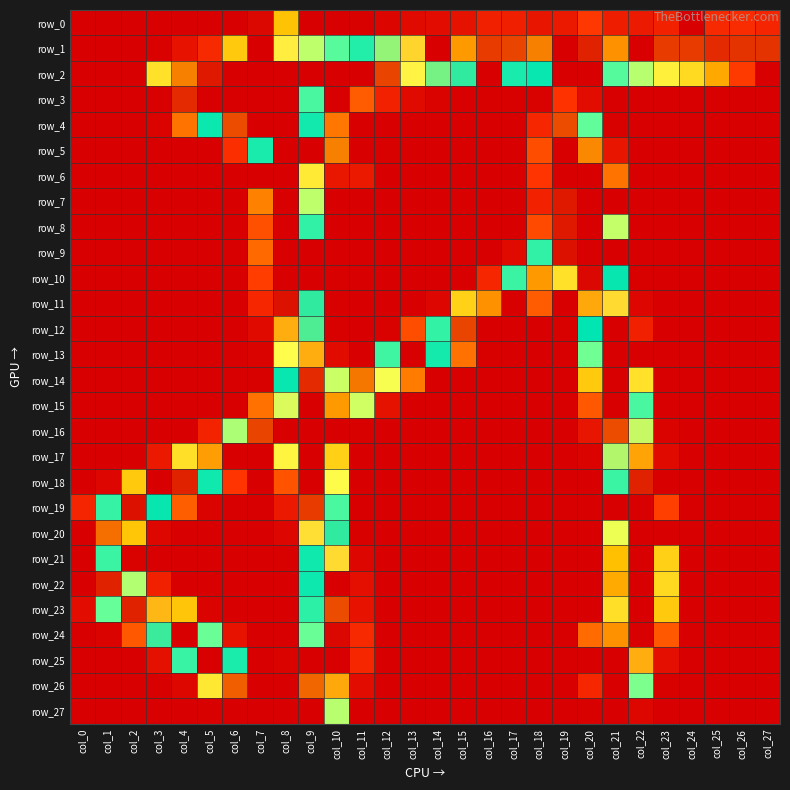

Reading left to right, transcribe all the data shown in this chart.

row_0: 0	0	0	0	0	0	0	254	92	0	0	1	4	8	10	14	25	24	16	19	40	22	20	26	0	31	33	28
row_1: 0	0	0	2	15	31	96	255	220	138	158	178	206	225	0	237	248	247	240	0	251	238	0	248	248	250	249	249
row_2: 0	0	0	110	240	252	0	255	255	255	255	255	247	219	203	196	0	182	188	0	0	159	139	119	106	81	41	0
row_3: 0	0	0	0	250	255	255	255	255	164	0	53	26	8	3	0	1	1	2	38	10	0	0	0	0	0	0	0
row_4: 0	0	0	3	62	187	246	0	255	184	63	0	0	0	0	0	0	0	29	246	155	1	0	0	0	0	0	0
row_5: 0	0	0	0	0	0	35	182	255	0	240	0	1	0	0	0	0	0	48	0	239	16	0	0	0	0	0	0
row_6: 0	0	0	0	0	0	0	0	255	116	17	19	0	0	0	0	0	0	39	255	255	62	0	0	0	0	0	0
row_7: 0	0	0	0	0	0	0	67	255	138	0	0	0	0	0	0	0	0	26	252	0	0	0	0	0	0	0	0
row_8: 0	0	0	0	0	0	0	49	255	173	0	0	0	0	0	0	0	0	47	252	255	137	0	0	0	0	0	0
row_9: 0	0	0	0	0	0	0	58	0	0	0	0	0	0	0	0	0	8	173	253	255	0	0	0	0	0	0	0
row_10: 0	0	0	0	0	0	0	42	255	0	1	0	0	0	0	0	30	169	237	110	254	192	1	0	0	0	0	0
row_11: 0	0	0	0	0	0	0	30	253	196	1	0	0	0	5	101	238	0	53	0	234	224	5	0	0	0	0	0
row_12: 0	0	0	0	0	0	0	8	233	199	1	0	2	48	172	247	0	0	0	1	191	0	25	0	0	0	0	0
row_13: 0	0	0	0	0	0	0	3	217	233	9	0	167	0	183	61	1	0	0	0	151	255	0	0	0	0	0	0
row_14: 0	0	0	0	0	0	0	1	188	250	136	241	216	65	0	0	0	0	0	0	96	255	110	0	0	0	0	0
row_15: 0	0	0	0	0	0	0	61	213	0	237	135	14	0	0	0	0	0	0	0	52	255	164	0	0	0	0	0
row_16: 0	0	0	0	0	27	141	247	255	0	0	1	0	0	0	0	0	0	0	0	16	246	211	3	0	0	0	0
row_17: 0	0	0	19	109	236	0	0	122	255	100	0	0	0	0	0	0	0	0	0	3	209	235	8	0	0	0	0
row_18: 0	5	96	0	251	185	39	0	50	0	126	0	0	0	0	0	0	0	0	0	0	169	251	0	0	0	0	0
row_19: 28	171	253	192	54	3	0	0	19	248	163	0	0	0	0	0	0	0	0	0	0	0	255	43	0	0	0	0
row_20: 0	242	93	6	0	0	0	0	5	223	196	1	0	0	0	0	0	0	0	0	0	130	255	0	0	0	0	0
row_21: 255	169	2	0	0	0	0	0	1	185	224	5	0	0	0	0	0	0	0	0	0	90	0	100	0	0	0	0
row_22: 0	251	140	25	0	0	0	0	0	186	0	12	0	0	0	0	0	0	0	0	0	82	255	105	0	0	0	0
row_23: 10	153	251	231	94	3	0	0	0	174	246	15	0	0	0	0	0	0	0	0	0	109	255	96	0	0	0	0
row_24: 0	3	52	197	0	152	15	0	0	152	254	31	0	0	0	0	0	0	0	0	59	238	255	52	0	0	0	0
row_25: 0	0	0	13	170	255	181	0	3	0	0	30	0	0	0	0	0	0	0	0	0	255	233	12	0	0	0	0
row_26: 0	0	0	0	6	114	244	0	0	243	234	10	0	0	0	0	0	0	0	0	30	0	149	1	0	0	0	0
row_27: 0	0	0	0	0	1	0	0	255	255	139	0	0	0	0	0	0	0	0	0	1	0	6	0	0	0	0	0